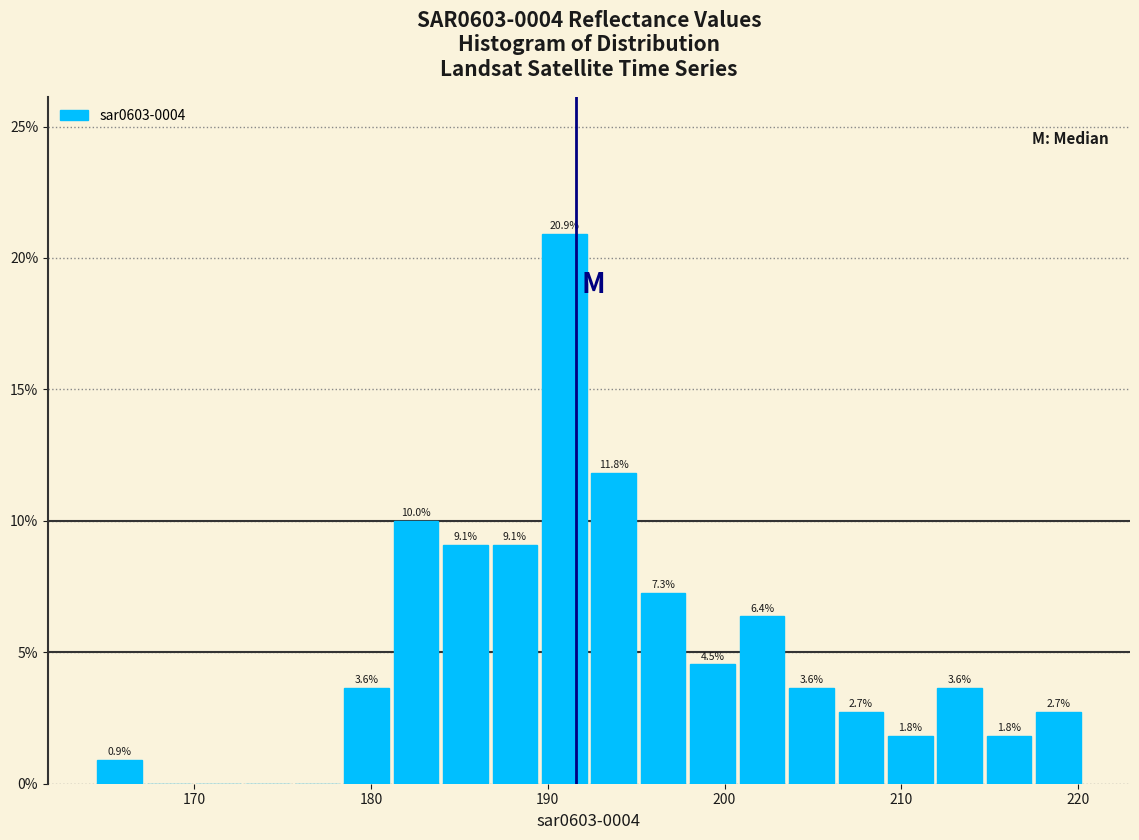

Read against the x-axis, roughly where is the centre of the tallest bar?

191